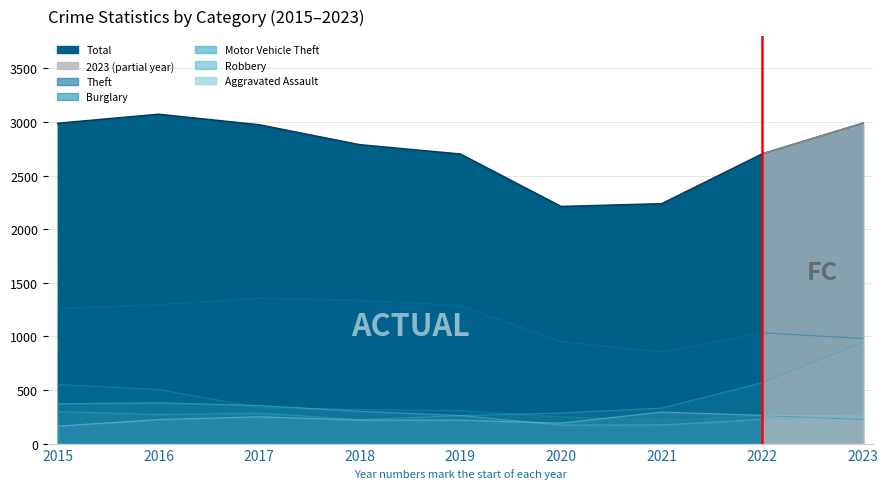

How many distinct data groups are displayed?

6